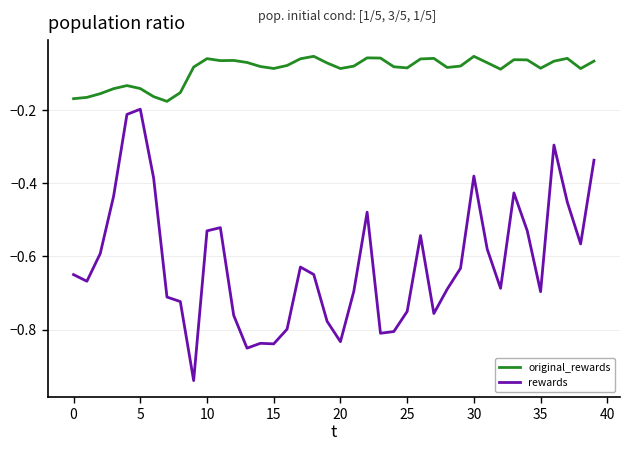

True or false: rewards and original_rewards intersect in this chart.

False